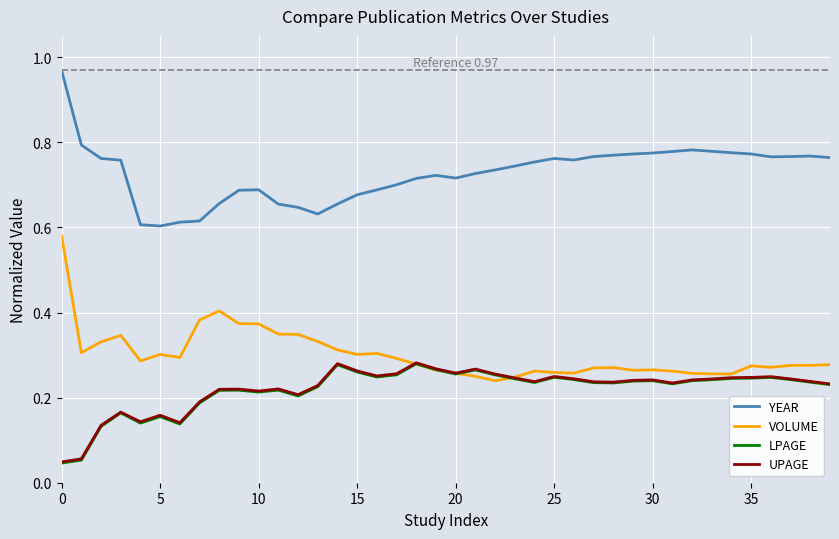

How many categories are shown in the chart?

40